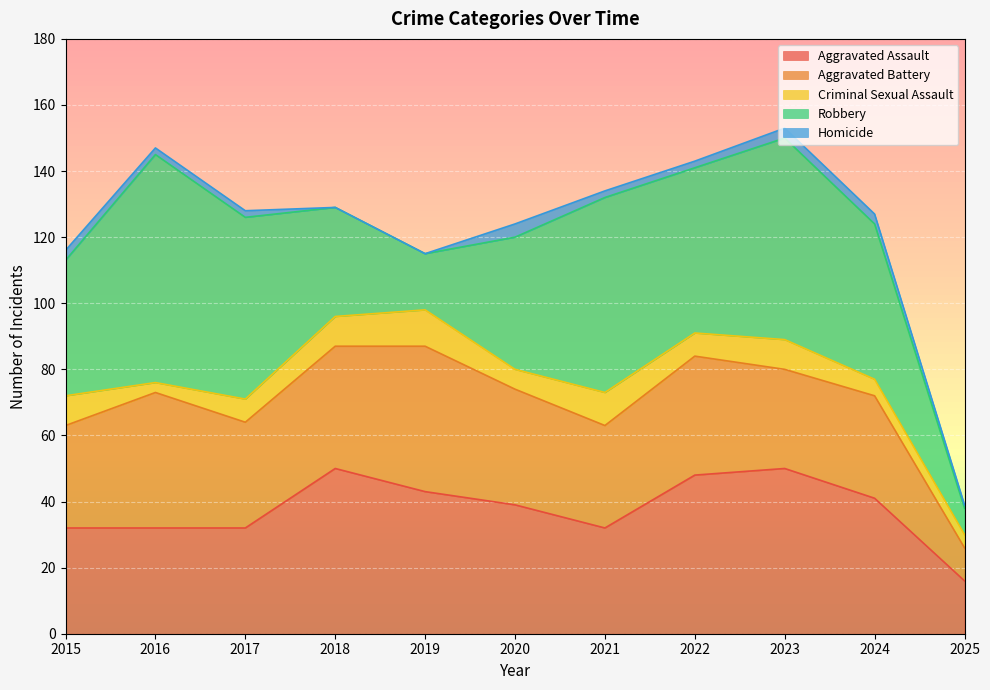

In Aggravated Assault, how many points are lower than both neighbors (excluding endpoints)?

1